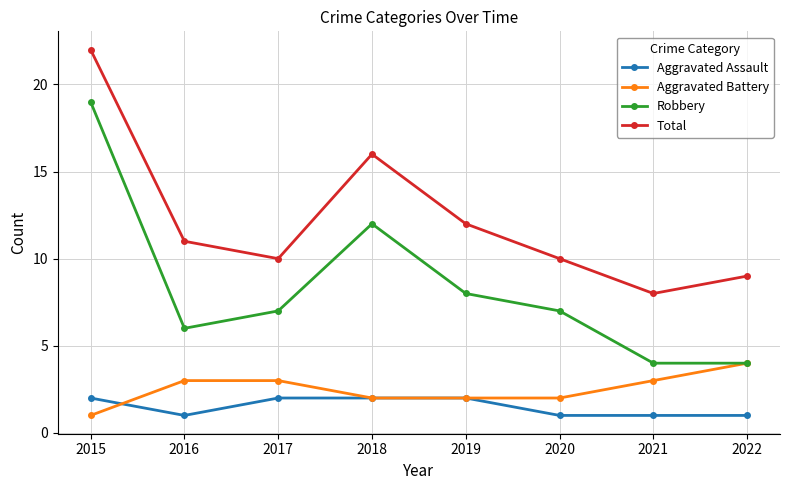

True or false: Robbery and Aggravated Assault intersect in this chart.

False